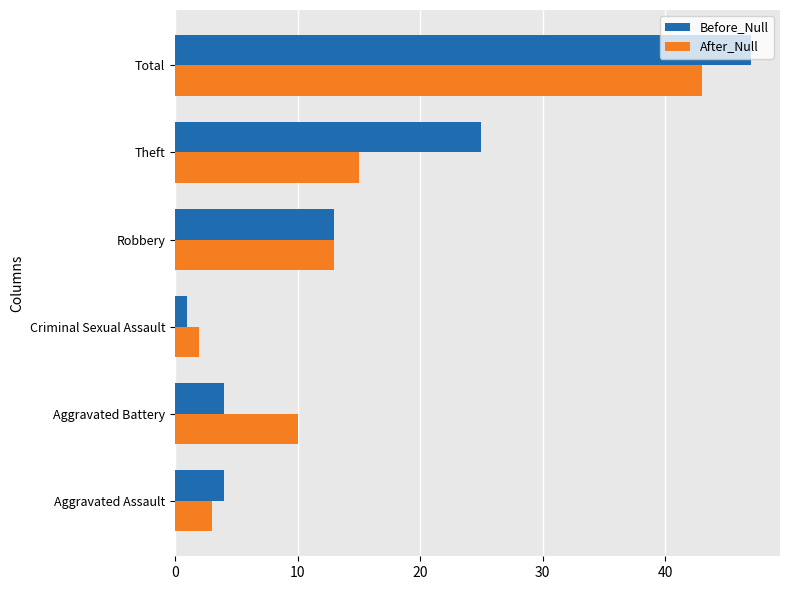

What is the lowest value of the After_Null series?

2